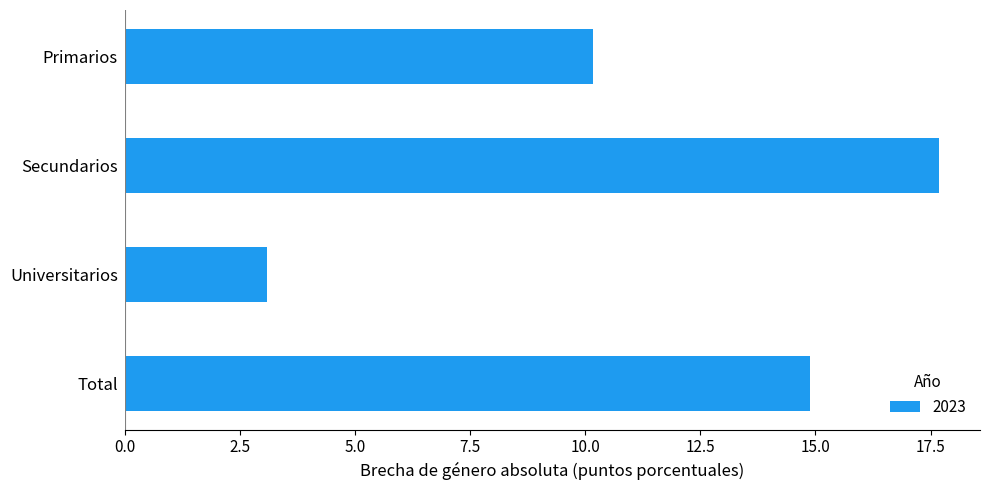

What is the maximum value shown in the chart?

17.7